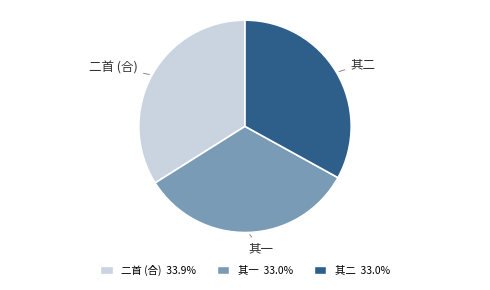

Is there any slice that represents more than half of the pie?

No